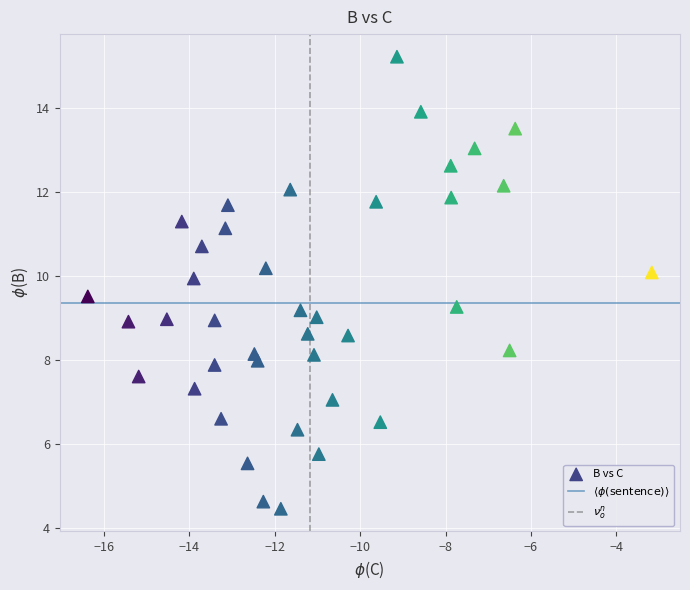

What is the range of X values (max minus min)?

13.2